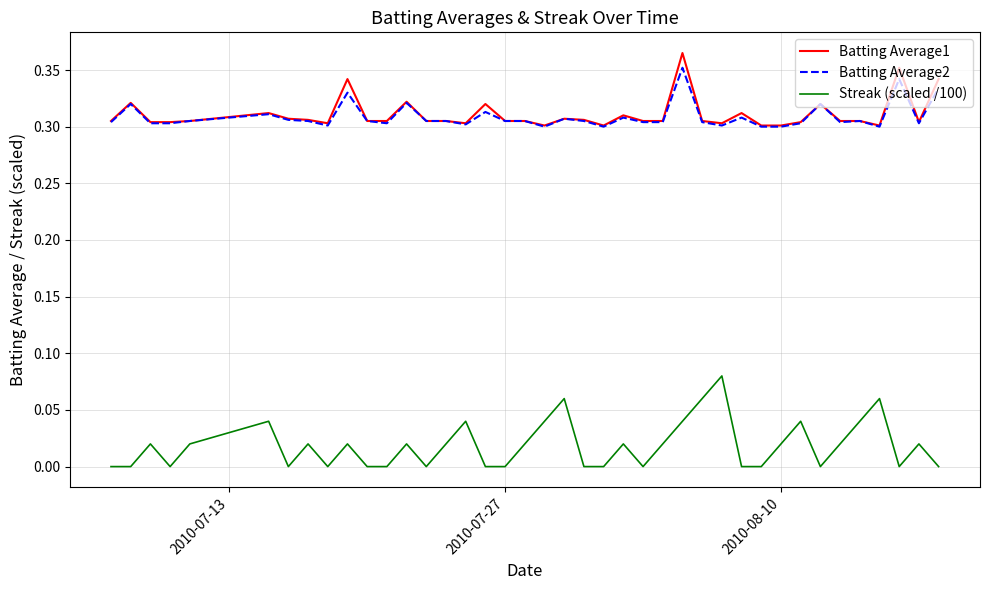

How many distinct data groups are displayed?

3